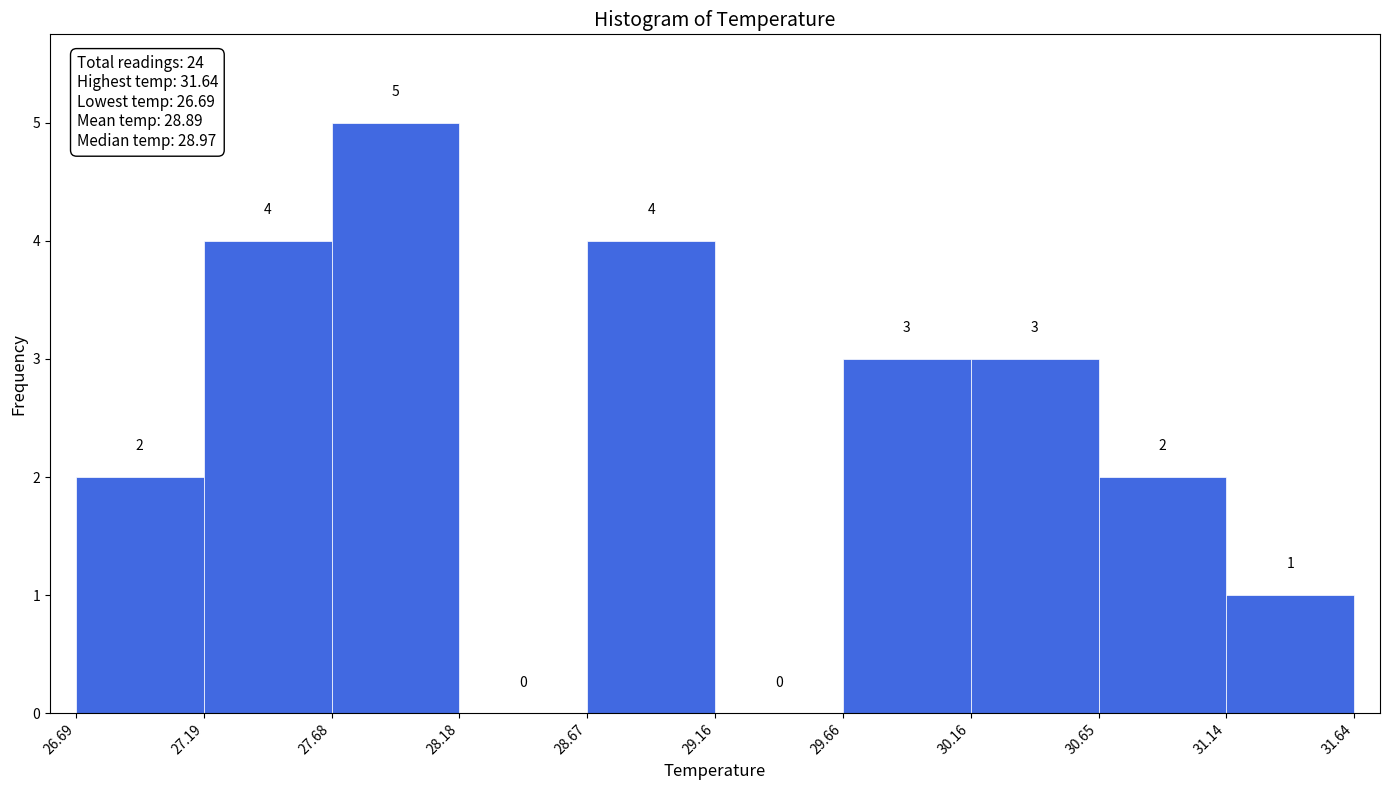

Which range on the x-axis has the tallest bar?

27.68 to 28.18